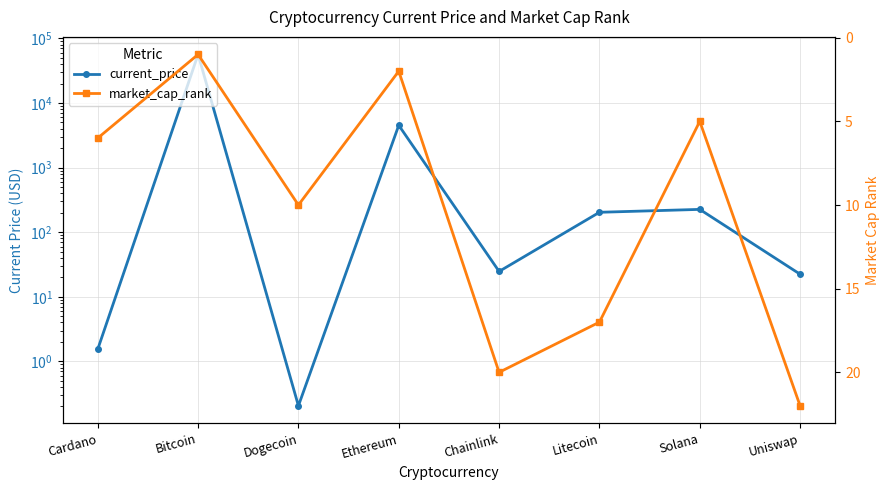

What is the total value across all series at Dogecoin?

10.2